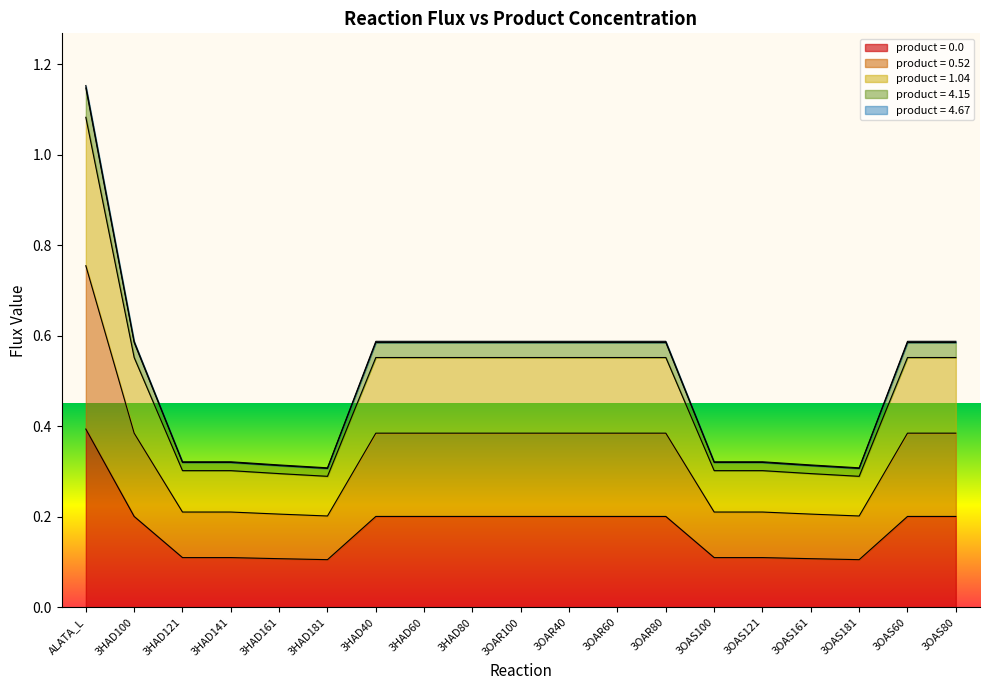

List the labels in order of product = 1.04 value, smallest first.

3HAD181, 3OAS181, 3HAD161, 3OAS161, 3HAD121, 3OAS100, 3HAD141, 3OAS121, 3HAD100, 3HAD40, 3HAD60, 3HAD80, 3OAR100, 3OAR40, 3OAR60, 3OAR80, 3OAS60, 3OAS80, ALATA_L